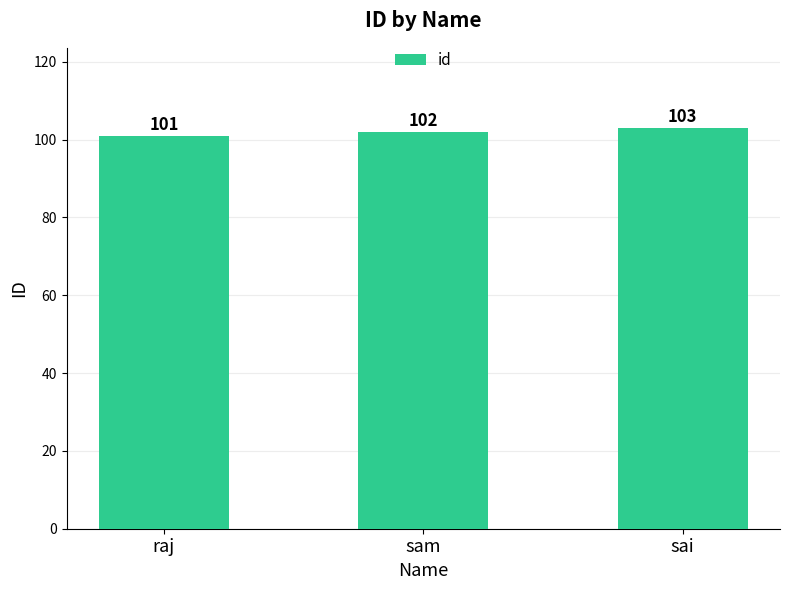

What is the difference between the values at raj and sai?

2